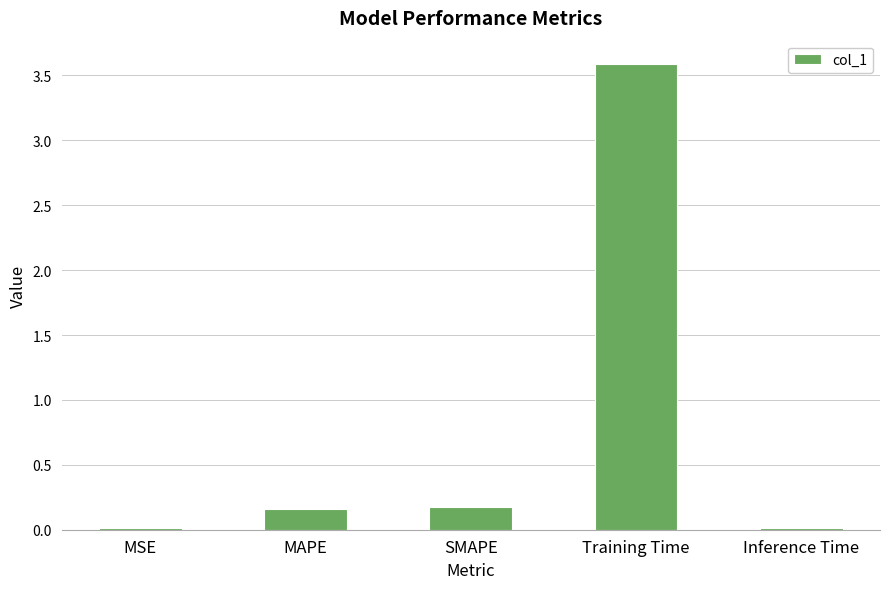

What is the average value?

0.8